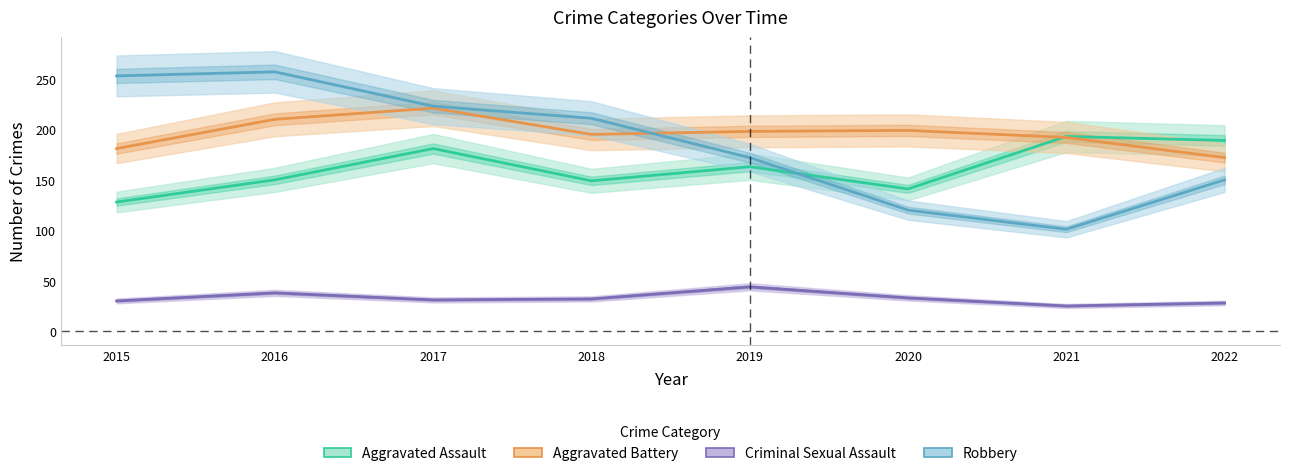

Count the number of data series in this chart.

4